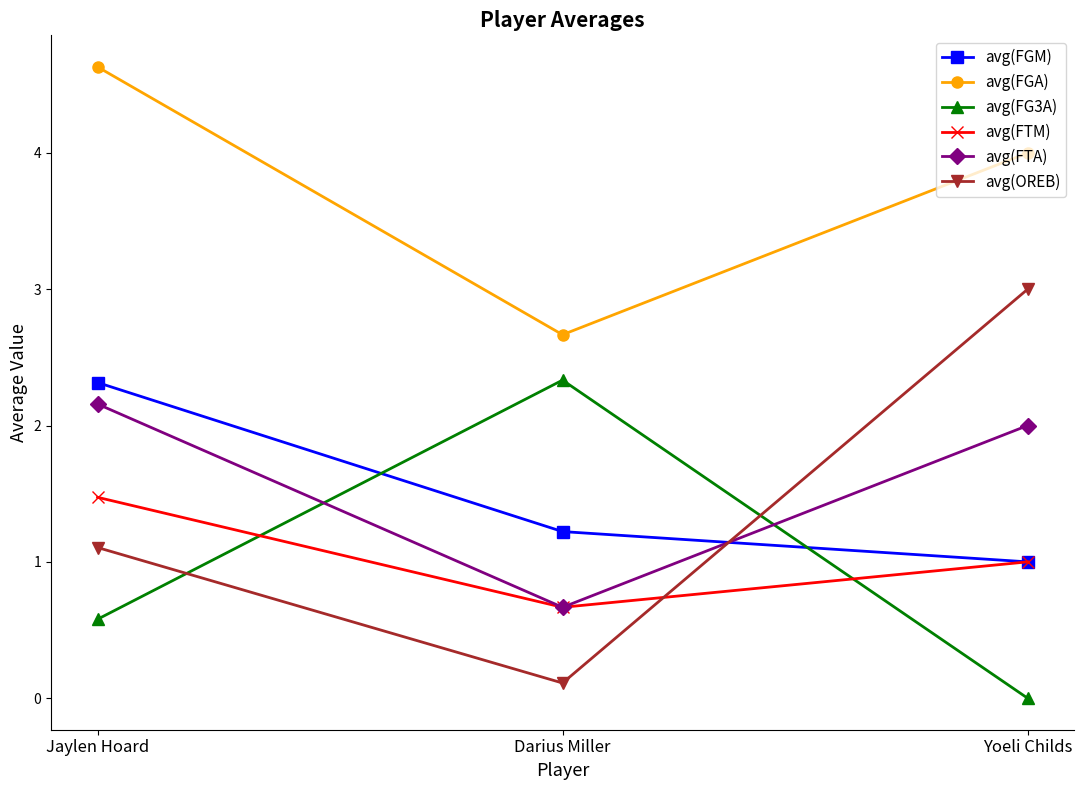

Between Jaylen Hoard and Yoeli Childs, which series saw the biggest shift?

avg(OREB)